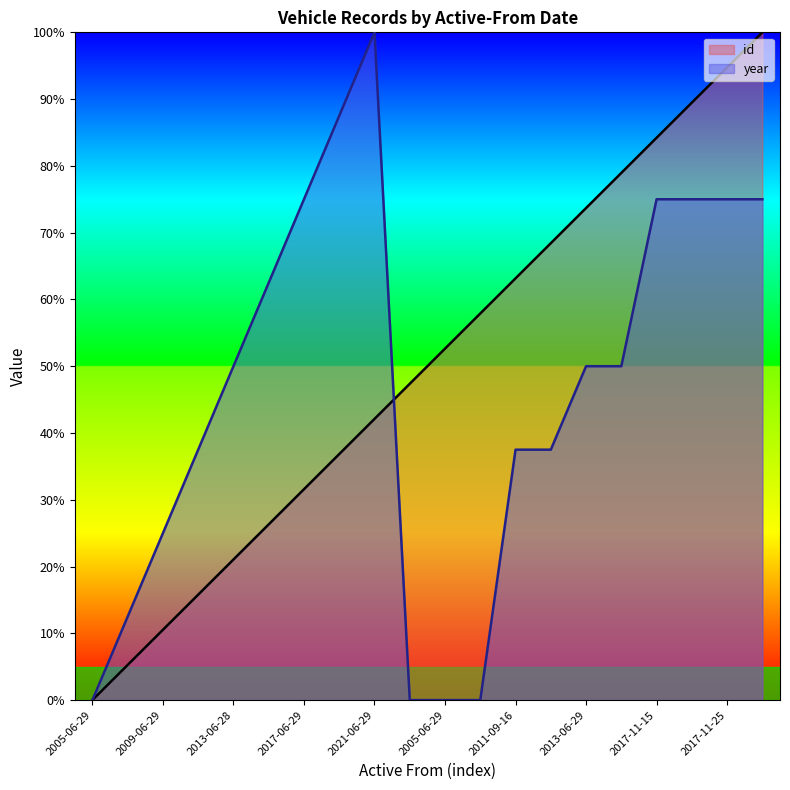

Reading left to right, what are all the values shown in this chart?

id: 0.0	5.3	10.5	15.8	21.1	26.3	31.6	36.8	42.1	47.4	52.6	57.9	63.2	68.4	73.7	78.9	84.2	89.5	94.7	100.0
year: 0.0	12.5	25.0	37.5	50.0	62.5	75.0	87.5	100.0	0.0	0.0	0.0	37.5	37.5	50.0	50.0	75.0	75.0	75.0	75.0